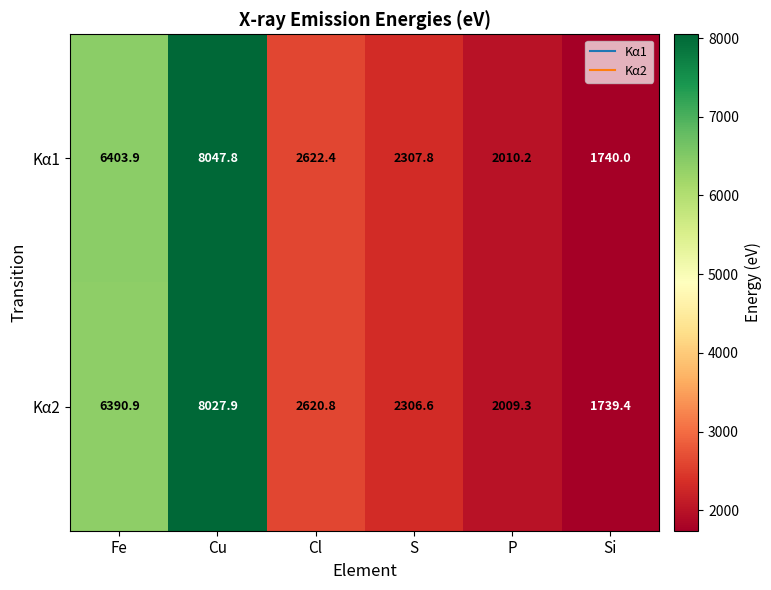

What is the minimum value shown in the chart?

1739.4